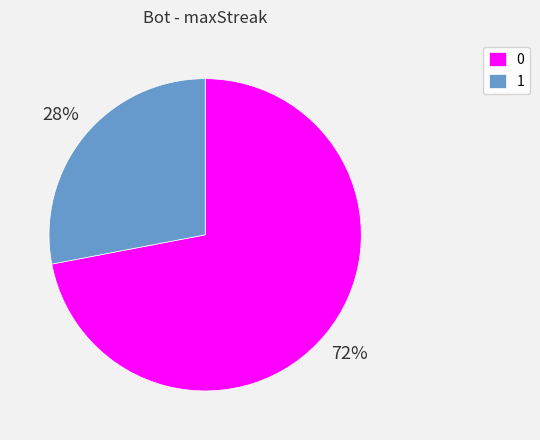

What is the ratio of the value at 0 to the value at 1?

2.6